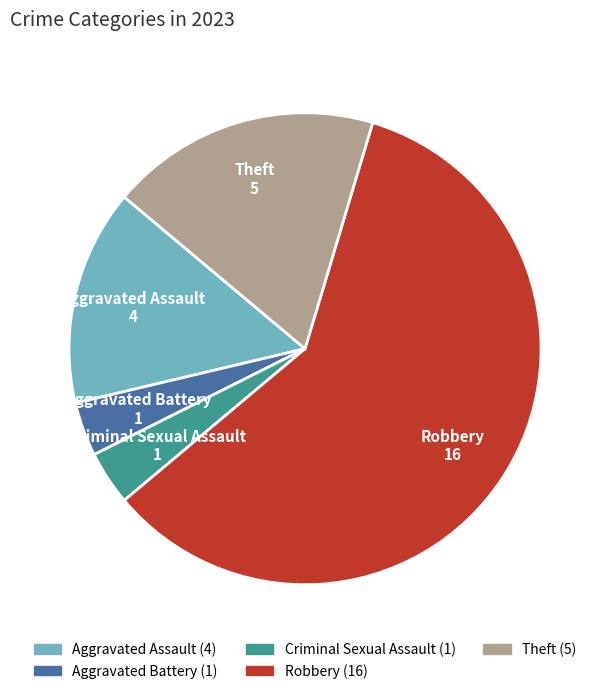

Which has a higher value, Aggravated Assault or Theft?

Theft